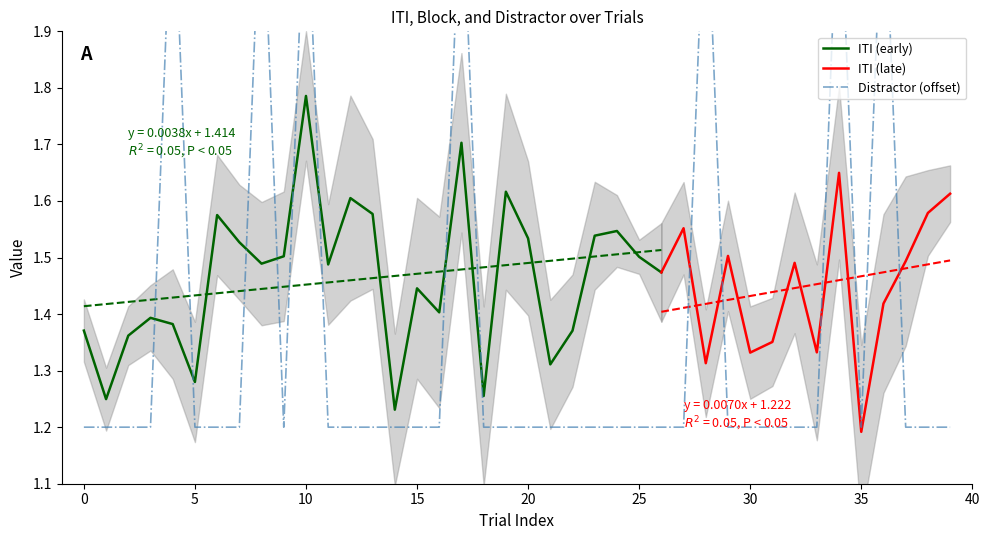

At which category does distractor reach its first local valley?

9